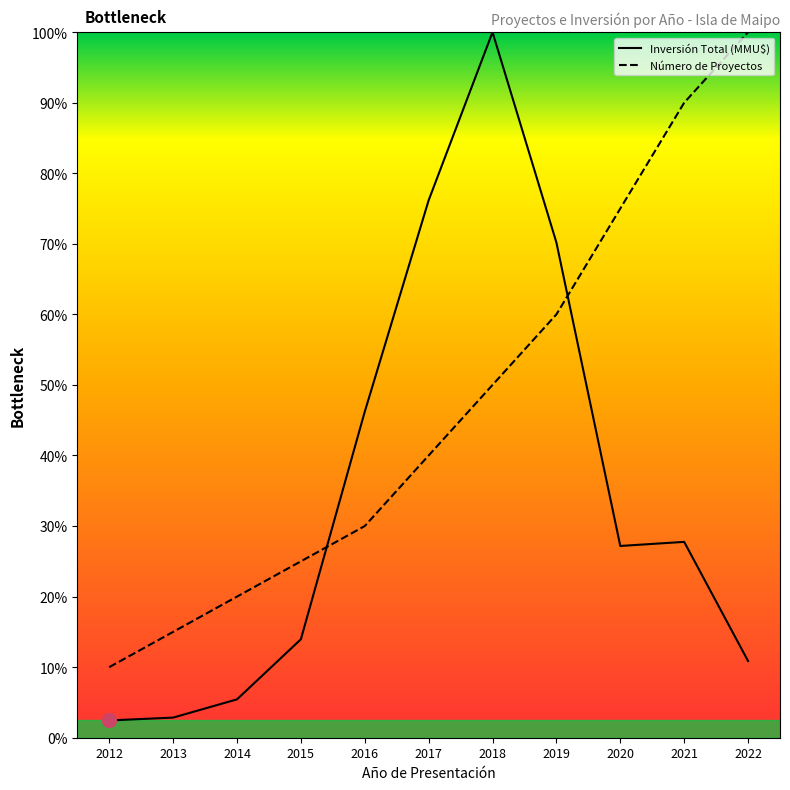

What are all the series names shown in the legend?

Inversión Total (MMU$), Número de Proyectos